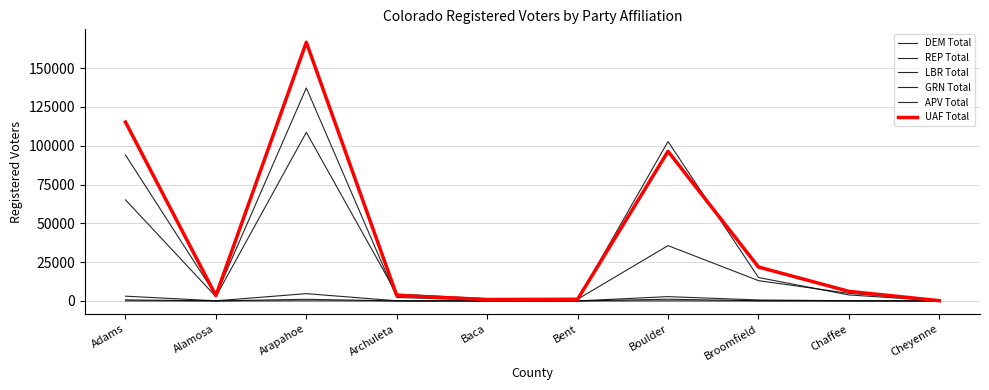

Rank the categories by UAF Total value from highest to lowest.

Arapahoe, Adams, Boulder, Broomfield, Chaffee, Archuleta, Alamosa, Bent, Baca, Cheyenne